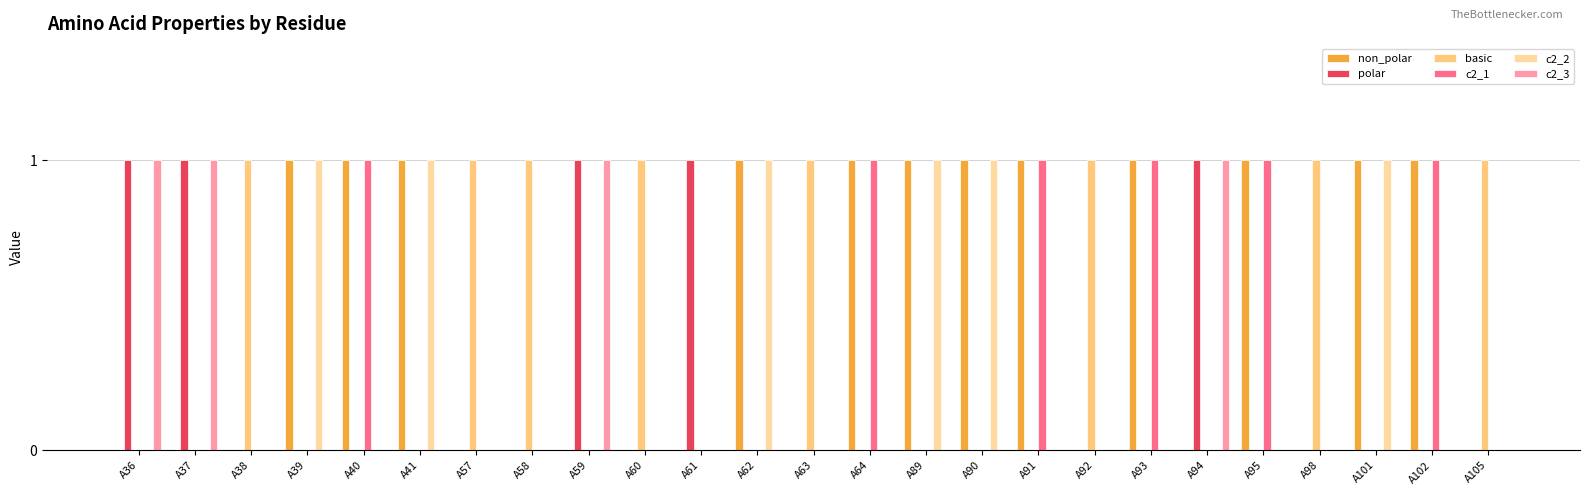

What are all the series names shown in the legend?

non_polar, polar, basic, c2_1, c2_2, c2_3